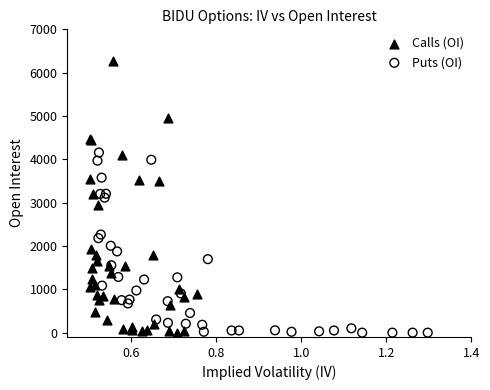

Which series has the widest spread of Y values?

Calls (OI)